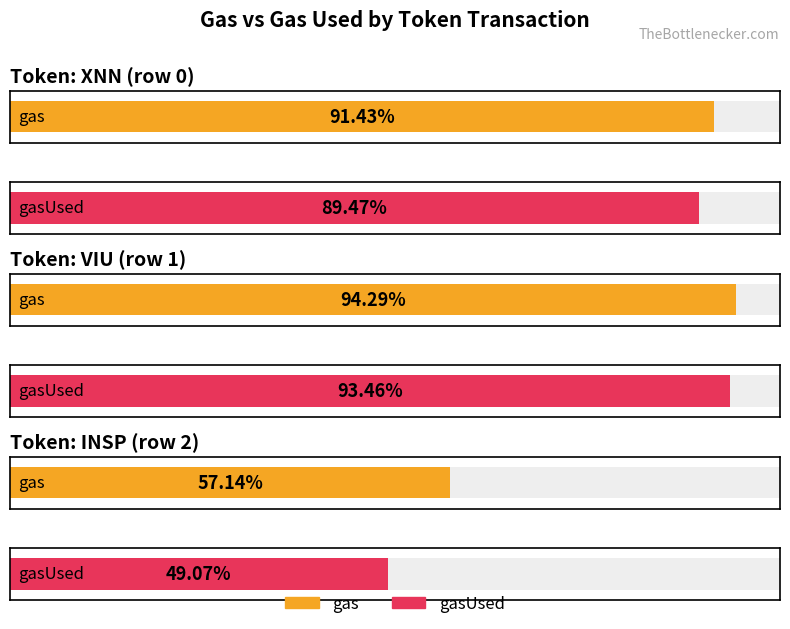

Rank the series by their maximum value, from highest to lowest.

gas, gasUsed